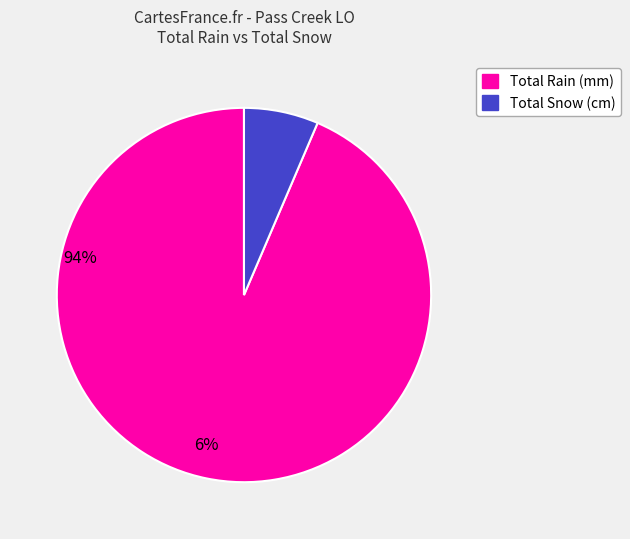

How many slices are in this pie chart?

2